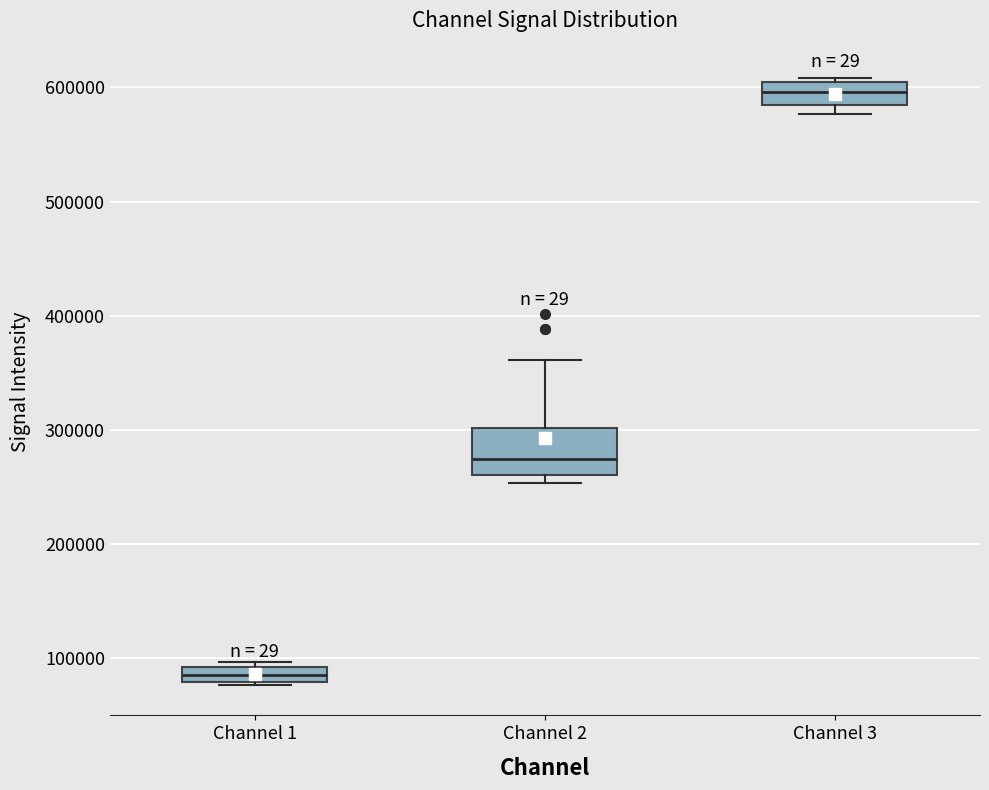

Where does the upper whisker of the box for Channel 2 end on the y-axis? The values are not printed on the chart, so give them approximately, as read against the axis.

360000